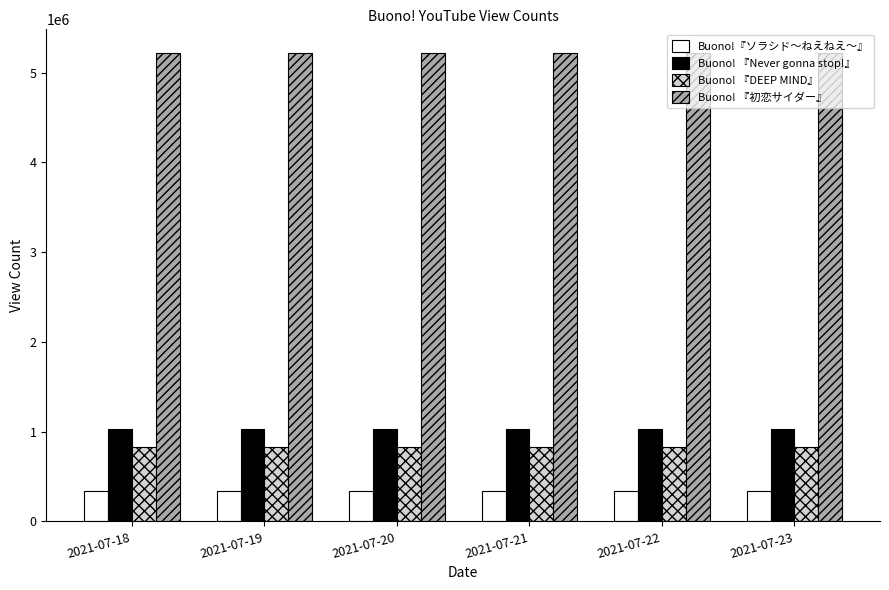

What is the difference between the second highest and minimum values in the Buono! 『DEEP MIND』 series?

256